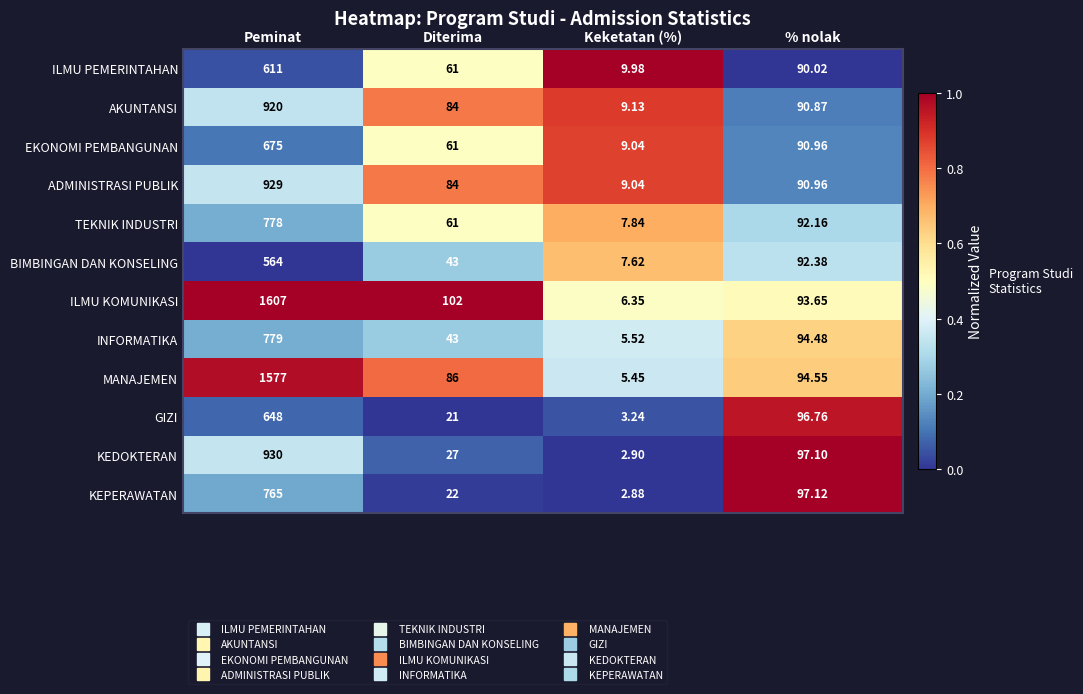

What is the spread (max minus min) of values at Keketatan (%)?

7.1